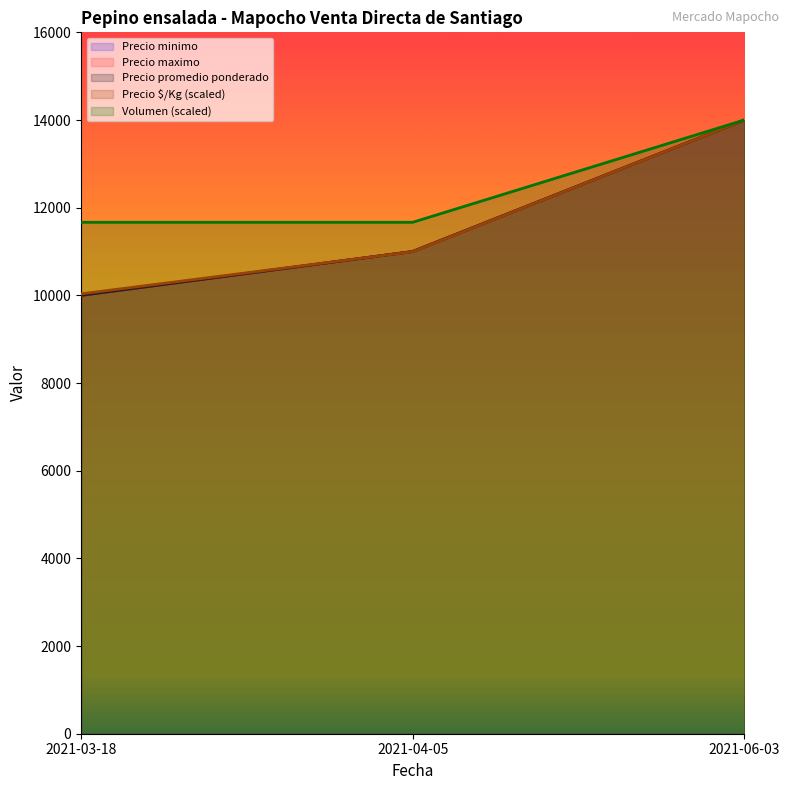

What is the value of the Precio minimo point at the 3rd from the left?

14000.0